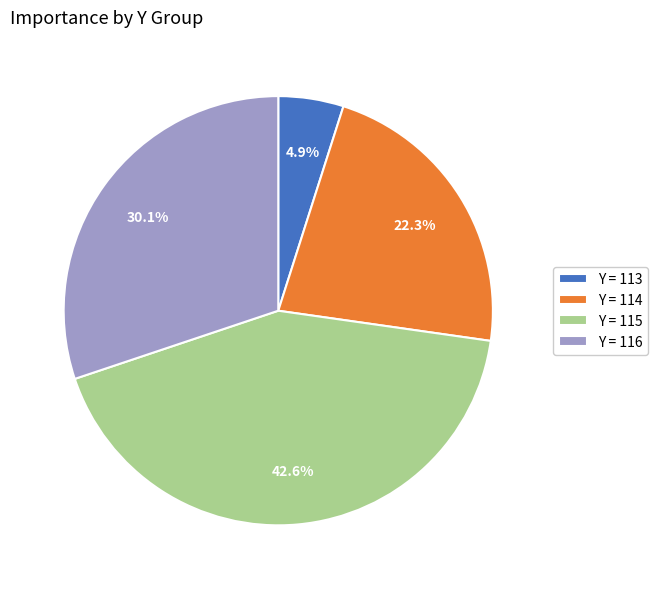

What portion of the pie excludes Y = 116?

69.9%